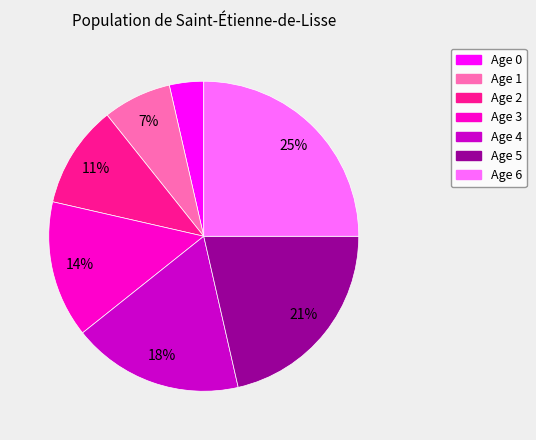

Count the number of slices in the pie.

7